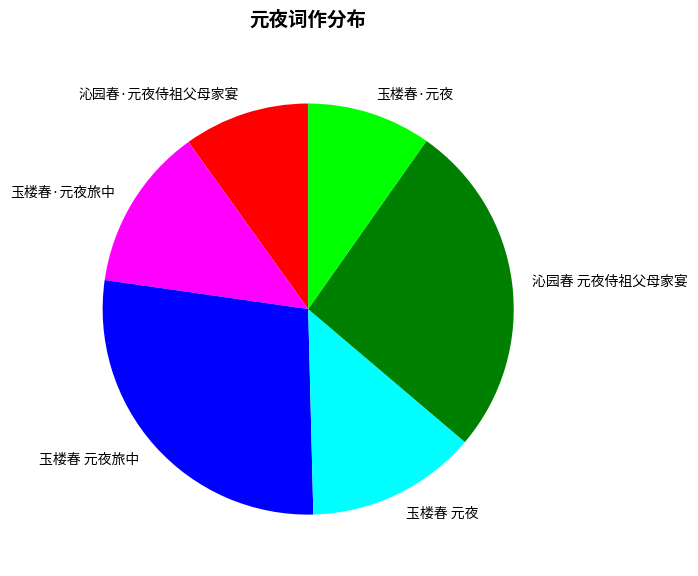

What is the largest slice in the pie chart?

玉楼春 元夜旅中